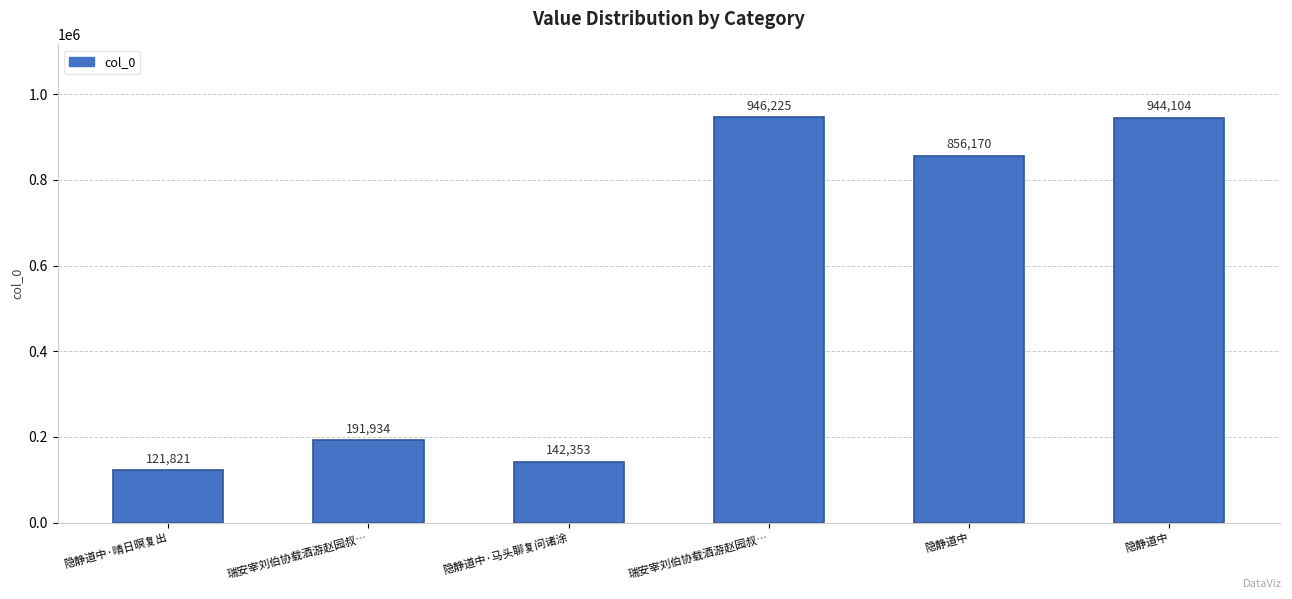

At which label is the value closest to 534023?

隐静道中